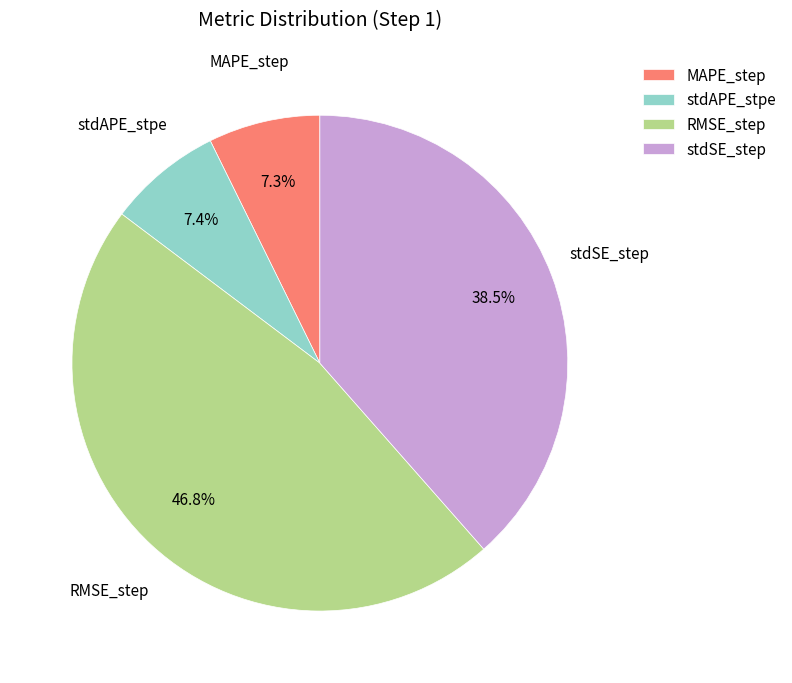

What is the total percentage of RMSE_step and stdAPE_stpe?

54.2%